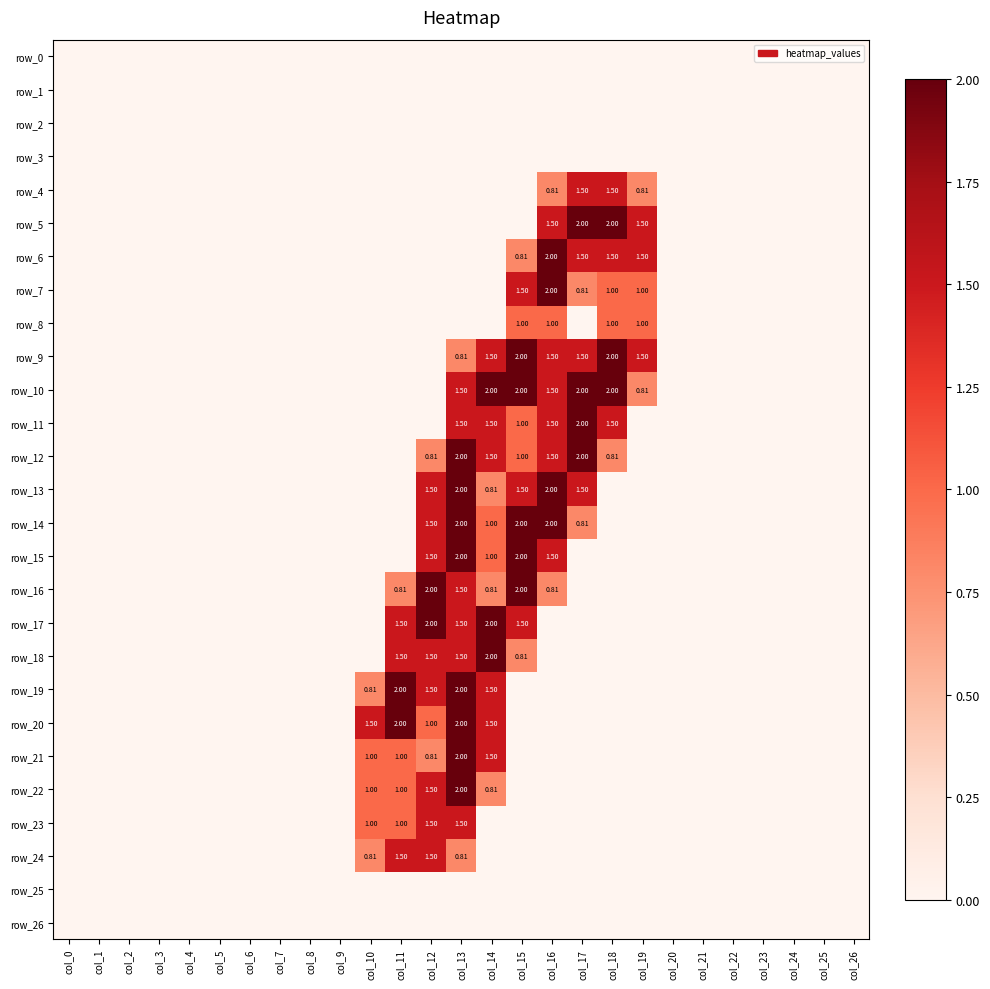

Reading left to right, extract all data points from this chart.

row_0: col_0=0.0	col_1=0.0	col_2=0.0	col_3=0.0	col_4=0.0	col_5=0.0	col_6=0.0	col_7=0.0	col_8=0.0	col_9=0.0	col_10=0.0	col_11=0.0	col_12=0.0	col_13=0.0	col_14=0.0	col_15=0.0	col_16=0.0	col_17=0.0	col_18=0.0	col_19=0.0	col_20=0.0	col_21=0.0	col_22=0.0	col_23=0.0	col_24=0.0	col_25=0.0	col_26=0.0
row_1: col_0=0.0	col_1=0.0	col_2=0.0	col_3=0.0	col_4=0.0	col_5=0.0	col_6=0.0	col_7=0.0	col_8=0.0	col_9=0.0	col_10=0.0	col_11=0.0	col_12=0.0	col_13=0.0	col_14=0.0	col_15=0.0	col_16=0.0	col_17=0.0	col_18=0.0	col_19=0.0	col_20=0.0	col_21=0.0	col_22=0.0	col_23=0.0	col_24=0.0	col_25=0.0	col_26=0.0
row_2: col_0=0.0	col_1=0.0	col_2=0.0	col_3=0.0	col_4=0.0	col_5=0.0	col_6=0.0	col_7=0.0	col_8=0.0	col_9=0.0	col_10=0.0	col_11=0.0	col_12=0.0	col_13=0.0	col_14=0.0	col_15=0.0	col_16=0.0	col_17=0.0	col_18=0.0	col_19=0.0	col_20=0.0	col_21=0.0	col_22=0.0	col_23=0.0	col_24=0.0	col_25=0.0	col_26=0.0
row_3: col_0=0.0	col_1=0.0	col_2=0.0	col_3=0.0	col_4=0.0	col_5=0.0	col_6=0.0	col_7=0.0	col_8=0.0	col_9=0.0	col_10=0.0	col_11=0.0	col_12=0.0	col_13=0.0	col_14=0.0	col_15=0.0	col_16=0.0	col_17=0.0	col_18=0.0	col_19=0.0	col_20=0.0	col_21=0.0	col_22=0.0	col_23=0.0	col_24=0.0	col_25=0.0	col_26=0.0
row_4: col_0=0.0	col_1=0.0	col_2=0.0	col_3=0.0	col_4=0.0	col_5=0.0	col_6=0.0	col_7=0.0	col_8=0.0	col_9=0.0	col_10=0.0	col_11=0.0	col_12=0.0	col_13=0.0	col_14=0.0	col_15=0.0	col_16=0.8	col_17=1.5	col_18=1.5	col_19=0.8	col_20=0.0	col_21=0.0	col_22=0.0	col_23=0.0	col_24=0.0	col_25=0.0	col_26=0.0
row_5: col_0=0.0	col_1=0.0	col_2=0.0	col_3=0.0	col_4=0.0	col_5=0.0	col_6=0.0	col_7=0.0	col_8=0.0	col_9=0.0	col_10=0.0	col_11=0.0	col_12=0.0	col_13=0.0	col_14=0.0	col_15=0.0	col_16=1.5	col_17=2.0	col_18=2.0	col_19=1.5	col_20=0.0	col_21=0.0	col_22=0.0	col_23=0.0	col_24=0.0	col_25=0.0	col_26=0.0
row_6: col_0=0.0	col_1=0.0	col_2=0.0	col_3=0.0	col_4=0.0	col_5=0.0	col_6=0.0	col_7=0.0	col_8=0.0	col_9=0.0	col_10=0.0	col_11=0.0	col_12=0.0	col_13=0.0	col_14=0.0	col_15=0.8	col_16=2.0	col_17=1.5	col_18=1.5	col_19=1.5	col_20=0.0	col_21=0.0	col_22=0.0	col_23=0.0	col_24=0.0	col_25=0.0	col_26=0.0
row_7: col_0=0.0	col_1=0.0	col_2=0.0	col_3=0.0	col_4=0.0	col_5=0.0	col_6=0.0	col_7=0.0	col_8=0.0	col_9=0.0	col_10=0.0	col_11=0.0	col_12=0.0	col_13=0.0	col_14=0.0	col_15=1.5	col_16=2.0	col_17=0.8	col_18=1.0	col_19=1.0	col_20=0.0	col_21=0.0	col_22=0.0	col_23=0.0	col_24=0.0	col_25=0.0	col_26=0.0
row_8: col_0=0.0	col_1=0.0	col_2=0.0	col_3=0.0	col_4=0.0	col_5=0.0	col_6=0.0	col_7=0.0	col_8=0.0	col_9=0.0	col_10=0.0	col_11=0.0	col_12=0.0	col_13=0.0	col_14=0.0	col_15=1.0	col_16=1.0	col_17=0.0	col_18=1.0	col_19=1.0	col_20=0.0	col_21=0.0	col_22=0.0	col_23=0.0	col_24=0.0	col_25=0.0	col_26=0.0
row_9: col_0=0.0	col_1=0.0	col_2=0.0	col_3=0.0	col_4=0.0	col_5=0.0	col_6=0.0	col_7=0.0	col_8=0.0	col_9=0.0	col_10=0.0	col_11=0.0	col_12=0.0	col_13=0.8	col_14=1.5	col_15=2.0	col_16=1.5	col_17=1.5	col_18=2.0	col_19=1.5	col_20=0.0	col_21=0.0	col_22=0.0	col_23=0.0	col_24=0.0	col_25=0.0	col_26=0.0
row_10: col_0=0.0	col_1=0.0	col_2=0.0	col_3=0.0	col_4=0.0	col_5=0.0	col_6=0.0	col_7=0.0	col_8=0.0	col_9=0.0	col_10=0.0	col_11=0.0	col_12=0.0	col_13=1.5	col_14=2.0	col_15=2.0	col_16=1.5	col_17=2.0	col_18=2.0	col_19=0.8	col_20=0.0	col_21=0.0	col_22=0.0	col_23=0.0	col_24=0.0	col_25=0.0	col_26=0.0
row_11: col_0=0.0	col_1=0.0	col_2=0.0	col_3=0.0	col_4=0.0	col_5=0.0	col_6=0.0	col_7=0.0	col_8=0.0	col_9=0.0	col_10=0.0	col_11=0.0	col_12=0.0	col_13=1.5	col_14=1.5	col_15=1.0	col_16=1.5	col_17=2.0	col_18=1.5	col_19=0.0	col_20=0.0	col_21=0.0	col_22=0.0	col_23=0.0	col_24=0.0	col_25=0.0	col_26=0.0
row_12: col_0=0.0	col_1=0.0	col_2=0.0	col_3=0.0	col_4=0.0	col_5=0.0	col_6=0.0	col_7=0.0	col_8=0.0	col_9=0.0	col_10=0.0	col_11=0.0	col_12=0.8	col_13=2.0	col_14=1.5	col_15=1.0	col_16=1.5	col_17=2.0	col_18=0.8	col_19=0.0	col_20=0.0	col_21=0.0	col_22=0.0	col_23=0.0	col_24=0.0	col_25=0.0	col_26=0.0
row_13: col_0=0.0	col_1=0.0	col_2=0.0	col_3=0.0	col_4=0.0	col_5=0.0	col_6=0.0	col_7=0.0	col_8=0.0	col_9=0.0	col_10=0.0	col_11=0.0	col_12=1.5	col_13=2.0	col_14=0.8	col_15=1.5	col_16=2.0	col_17=1.5	col_18=0.0	col_19=0.0	col_20=0.0	col_21=0.0	col_22=0.0	col_23=0.0	col_24=0.0	col_25=0.0	col_26=0.0
row_14: col_0=0.0	col_1=0.0	col_2=0.0	col_3=0.0	col_4=0.0	col_5=0.0	col_6=0.0	col_7=0.0	col_8=0.0	col_9=0.0	col_10=0.0	col_11=0.0	col_12=1.5	col_13=2.0	col_14=1.0	col_15=2.0	col_16=2.0	col_17=0.8	col_18=0.0	col_19=0.0	col_20=0.0	col_21=0.0	col_22=0.0	col_23=0.0	col_24=0.0	col_25=0.0	col_26=0.0
row_15: col_0=0.0	col_1=0.0	col_2=0.0	col_3=0.0	col_4=0.0	col_5=0.0	col_6=0.0	col_7=0.0	col_8=0.0	col_9=0.0	col_10=0.0	col_11=0.0	col_12=1.5	col_13=2.0	col_14=1.0	col_15=2.0	col_16=1.5	col_17=0.0	col_18=0.0	col_19=0.0	col_20=0.0	col_21=0.0	col_22=0.0	col_23=0.0	col_24=0.0	col_25=0.0	col_26=0.0
row_16: col_0=0.0	col_1=0.0	col_2=0.0	col_3=0.0	col_4=0.0	col_5=0.0	col_6=0.0	col_7=0.0	col_8=0.0	col_9=0.0	col_10=0.0	col_11=0.8	col_12=2.0	col_13=1.5	col_14=0.8	col_15=2.0	col_16=0.8	col_17=0.0	col_18=0.0	col_19=0.0	col_20=0.0	col_21=0.0	col_22=0.0	col_23=0.0	col_24=0.0	col_25=0.0	col_26=0.0
row_17: col_0=0.0	col_1=0.0	col_2=0.0	col_3=0.0	col_4=0.0	col_5=0.0	col_6=0.0	col_7=0.0	col_8=0.0	col_9=0.0	col_10=0.0	col_11=1.5	col_12=2.0	col_13=1.5	col_14=2.0	col_15=1.5	col_16=0.0	col_17=0.0	col_18=0.0	col_19=0.0	col_20=0.0	col_21=0.0	col_22=0.0	col_23=0.0	col_24=0.0	col_25=0.0	col_26=0.0
row_18: col_0=0.0	col_1=0.0	col_2=0.0	col_3=0.0	col_4=0.0	col_5=0.0	col_6=0.0	col_7=0.0	col_8=0.0	col_9=0.0	col_10=0.0	col_11=1.5	col_12=1.5	col_13=1.5	col_14=2.0	col_15=0.8	col_16=0.0	col_17=0.0	col_18=0.0	col_19=0.0	col_20=0.0	col_21=0.0	col_22=0.0	col_23=0.0	col_24=0.0	col_25=0.0	col_26=0.0
row_19: col_0=0.0	col_1=0.0	col_2=0.0	col_3=0.0	col_4=0.0	col_5=0.0	col_6=0.0	col_7=0.0	col_8=0.0	col_9=0.0	col_10=0.8	col_11=2.0	col_12=1.5	col_13=2.0	col_14=1.5	col_15=0.0	col_16=0.0	col_17=0.0	col_18=0.0	col_19=0.0	col_20=0.0	col_21=0.0	col_22=0.0	col_23=0.0	col_24=0.0	col_25=0.0	col_26=0.0
row_20: col_0=0.0	col_1=0.0	col_2=0.0	col_3=0.0	col_4=0.0	col_5=0.0	col_6=0.0	col_7=0.0	col_8=0.0	col_9=0.0	col_10=1.5	col_11=2.0	col_12=1.0	col_13=2.0	col_14=1.5	col_15=0.0	col_16=0.0	col_17=0.0	col_18=0.0	col_19=0.0	col_20=0.0	col_21=0.0	col_22=0.0	col_23=0.0	col_24=0.0	col_25=0.0	col_26=0.0
row_21: col_0=0.0	col_1=0.0	col_2=0.0	col_3=0.0	col_4=0.0	col_5=0.0	col_6=0.0	col_7=0.0	col_8=0.0	col_9=0.0	col_10=1.0	col_11=1.0	col_12=0.8	col_13=2.0	col_14=1.5	col_15=0.0	col_16=0.0	col_17=0.0	col_18=0.0	col_19=0.0	col_20=0.0	col_21=0.0	col_22=0.0	col_23=0.0	col_24=0.0	col_25=0.0	col_26=0.0
row_22: col_0=0.0	col_1=0.0	col_2=0.0	col_3=0.0	col_4=0.0	col_5=0.0	col_6=0.0	col_7=0.0	col_8=0.0	col_9=0.0	col_10=1.0	col_11=1.0	col_12=1.5	col_13=2.0	col_14=0.8	col_15=0.0	col_16=0.0	col_17=0.0	col_18=0.0	col_19=0.0	col_20=0.0	col_21=0.0	col_22=0.0	col_23=0.0	col_24=0.0	col_25=0.0	col_26=0.0
row_23: col_0=0.0	col_1=0.0	col_2=0.0	col_3=0.0	col_4=0.0	col_5=0.0	col_6=0.0	col_7=0.0	col_8=0.0	col_9=0.0	col_10=1.0	col_11=1.0	col_12=1.5	col_13=1.5	col_14=0.0	col_15=0.0	col_16=0.0	col_17=0.0	col_18=0.0	col_19=0.0	col_20=0.0	col_21=0.0	col_22=0.0	col_23=0.0	col_24=0.0	col_25=0.0	col_26=0.0
row_24: col_0=0.0	col_1=0.0	col_2=0.0	col_3=0.0	col_4=0.0	col_5=0.0	col_6=0.0	col_7=0.0	col_8=0.0	col_9=0.0	col_10=0.8	col_11=1.5	col_12=1.5	col_13=0.8	col_14=0.0	col_15=0.0	col_16=0.0	col_17=0.0	col_18=0.0	col_19=0.0	col_20=0.0	col_21=0.0	col_22=0.0	col_23=0.0	col_24=0.0	col_25=0.0	col_26=0.0
row_25: col_0=0.0	col_1=0.0	col_2=0.0	col_3=0.0	col_4=0.0	col_5=0.0	col_6=0.0	col_7=0.0	col_8=0.0	col_9=0.0	col_10=0.0	col_11=0.0	col_12=0.0	col_13=0.0	col_14=0.0	col_15=0.0	col_16=0.0	col_17=0.0	col_18=0.0	col_19=0.0	col_20=0.0	col_21=0.0	col_22=0.0	col_23=0.0	col_24=0.0	col_25=0.0	col_26=0.0
row_26: col_0=0.0	col_1=0.0	col_2=0.0	col_3=0.0	col_4=0.0	col_5=0.0	col_6=0.0	col_7=0.0	col_8=0.0	col_9=0.0	col_10=0.0	col_11=0.0	col_12=0.0	col_13=0.0	col_14=0.0	col_15=0.0	col_16=0.0	col_17=0.0	col_18=0.0	col_19=0.0	col_20=0.0	col_21=0.0	col_22=0.0	col_23=0.0	col_24=0.0	col_25=0.0	col_26=0.0